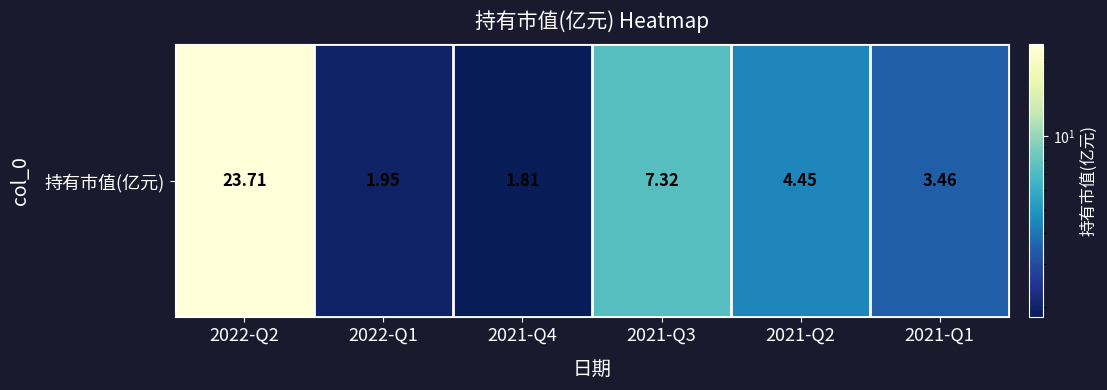

At which label does the data first exceed 4?

2022-Q2